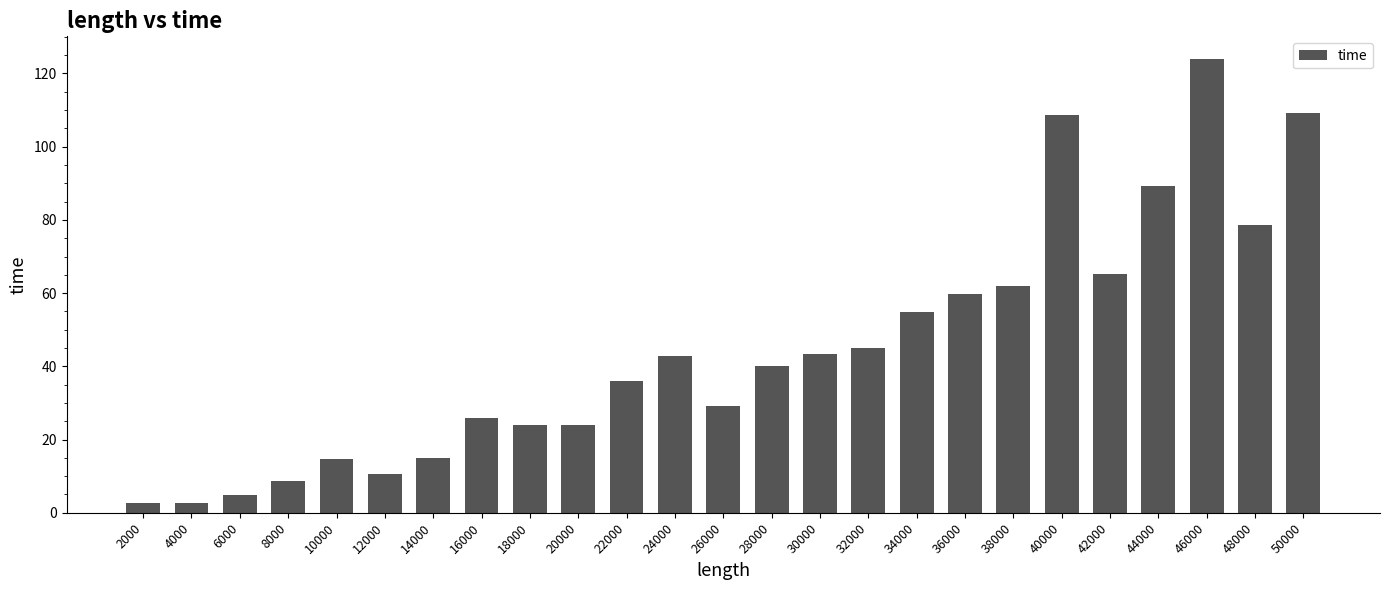

The chart shows a value of 61.8 at 38000. True or false?

True